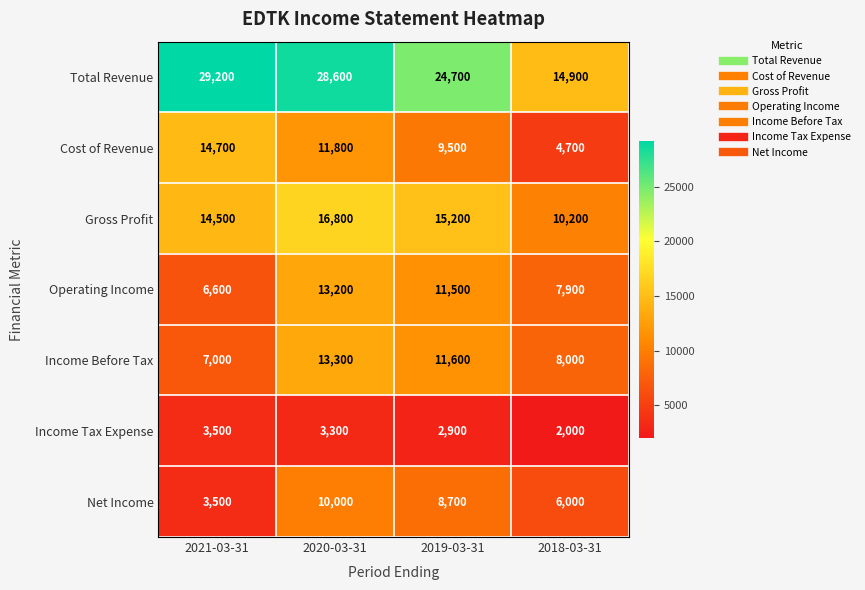

What is the total value across all series at 2018-03-31?

53700